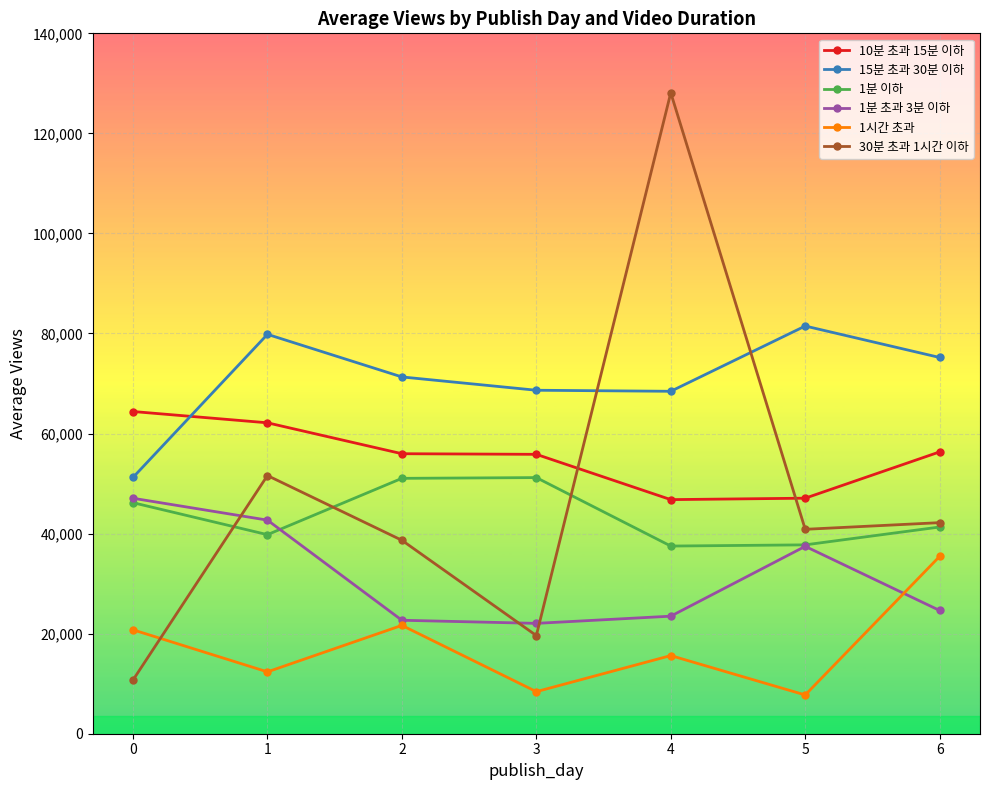

In 1분 이하, how many points are lower than both neighbors (excluding endpoints)?

2